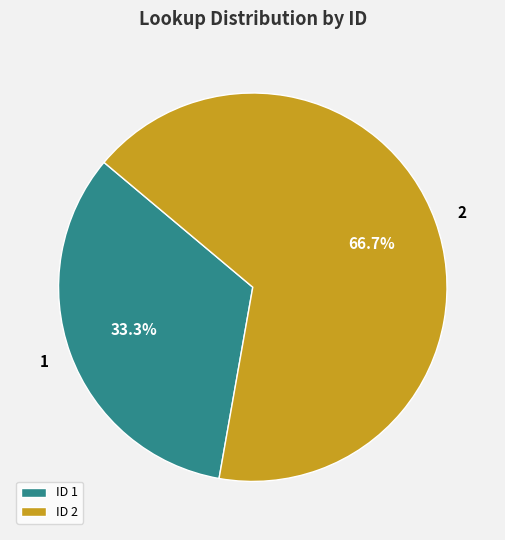

Does 2 represent more than half of the total?

Yes